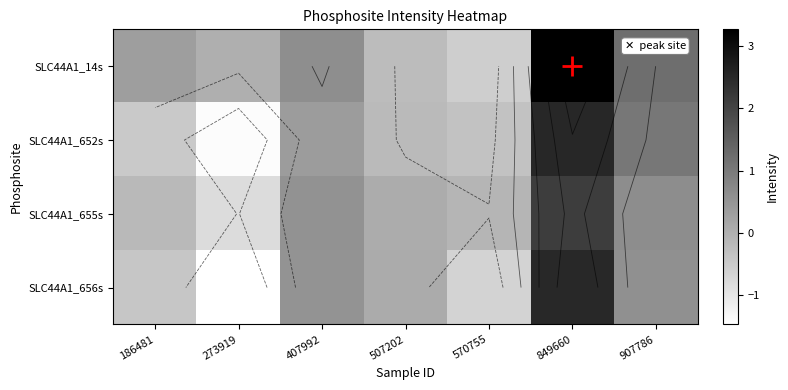

At how many categories does at least one series exceed 0?

6